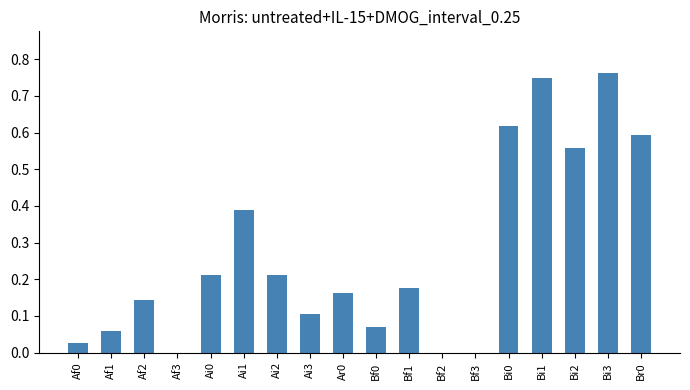

True or false: the data shows 0.0 at Bf3.

True